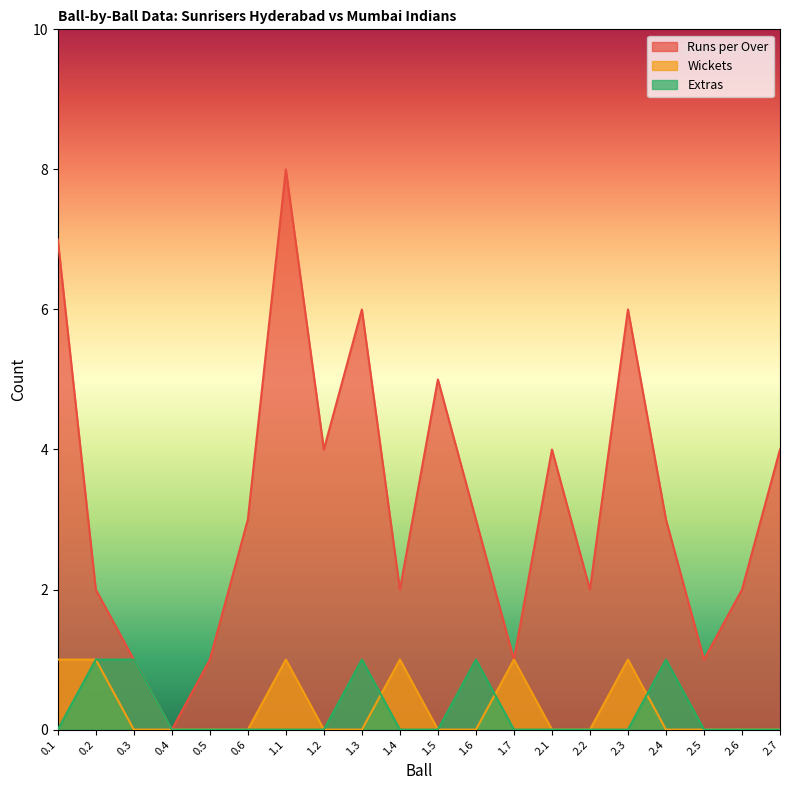

Is it true that Runs per Over equals 3 at 0.2?

False